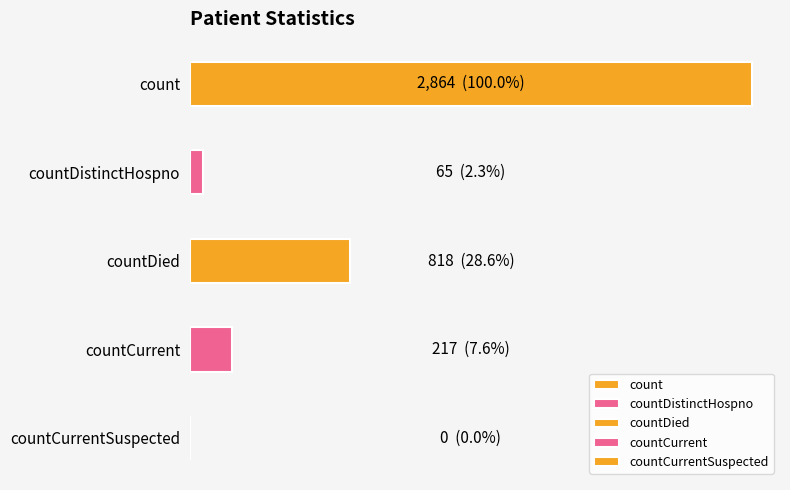

Are the bars horizontal?

Yes